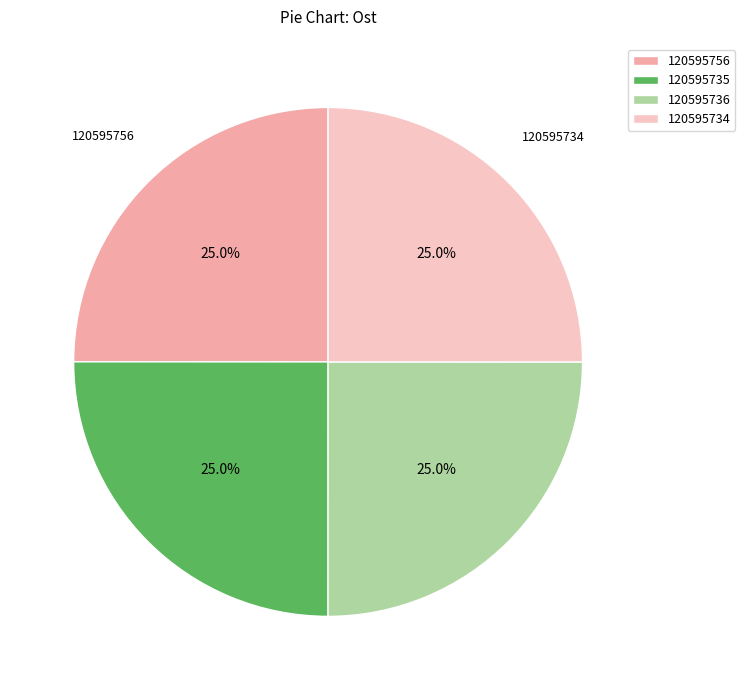

Count the number of slices in the pie.

4